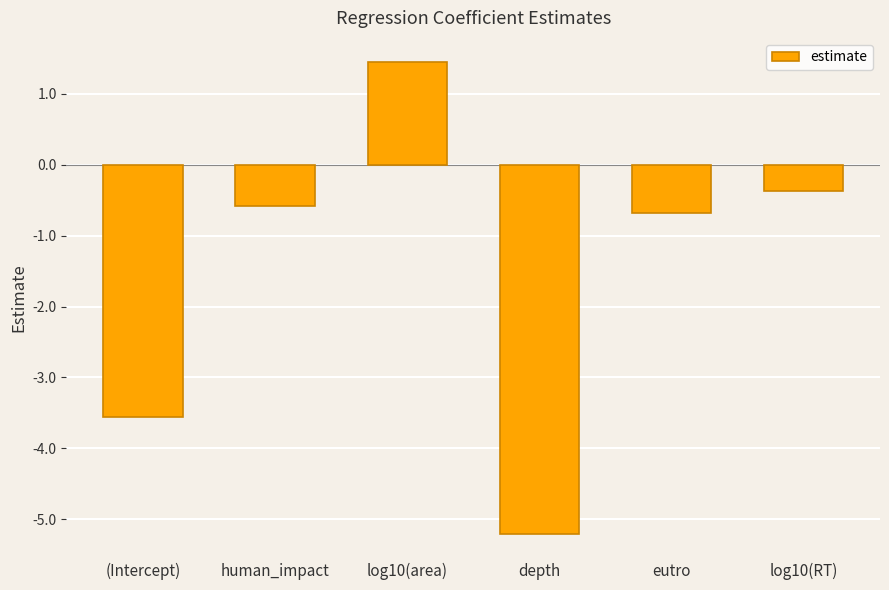

Does the chart contain any negative values?

Yes